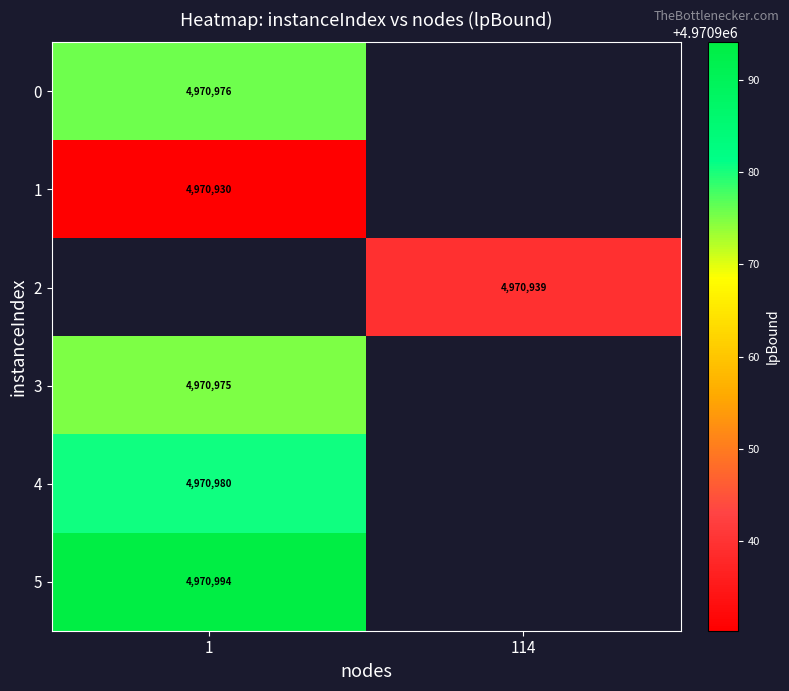

At which category does the chart reach its minimum across all series?

1